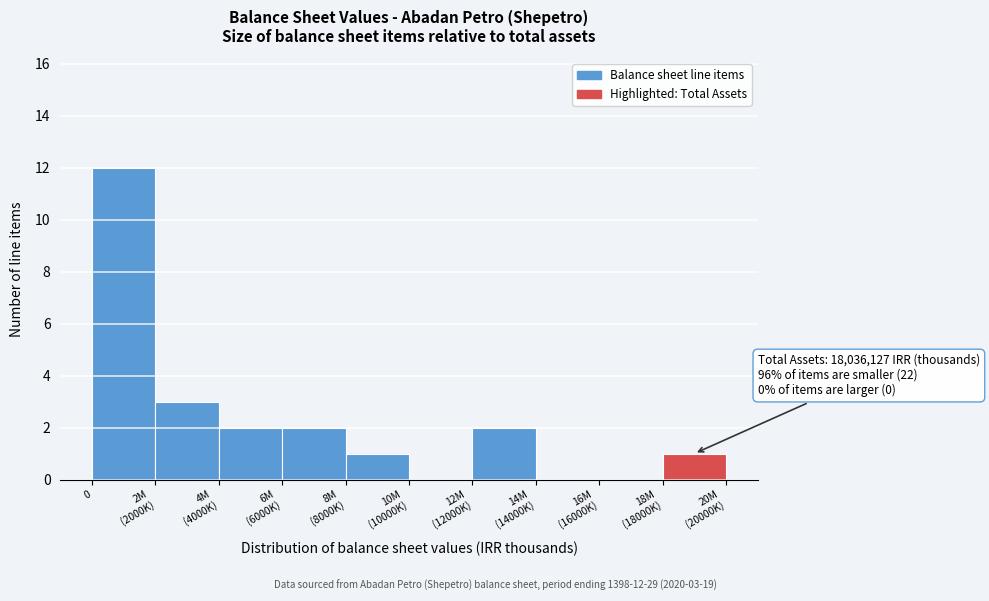

What is the maximum value shown in the chart?

12